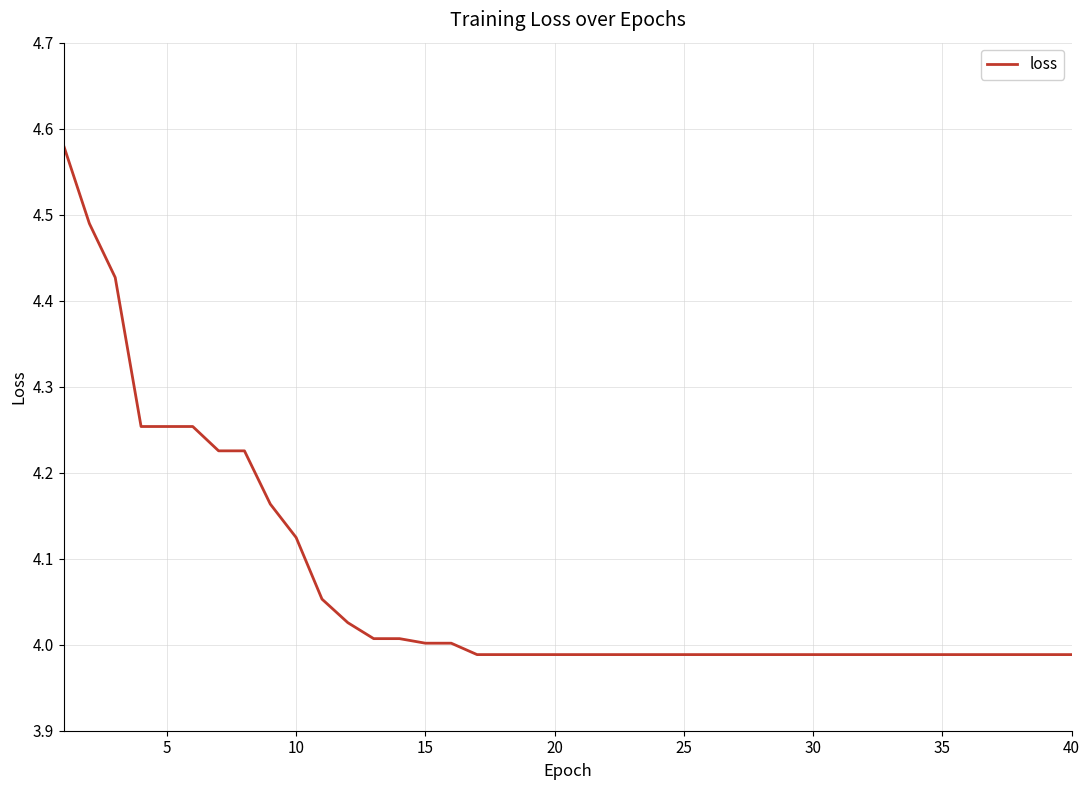

What is the difference between the maximum and minimum values?

0.6